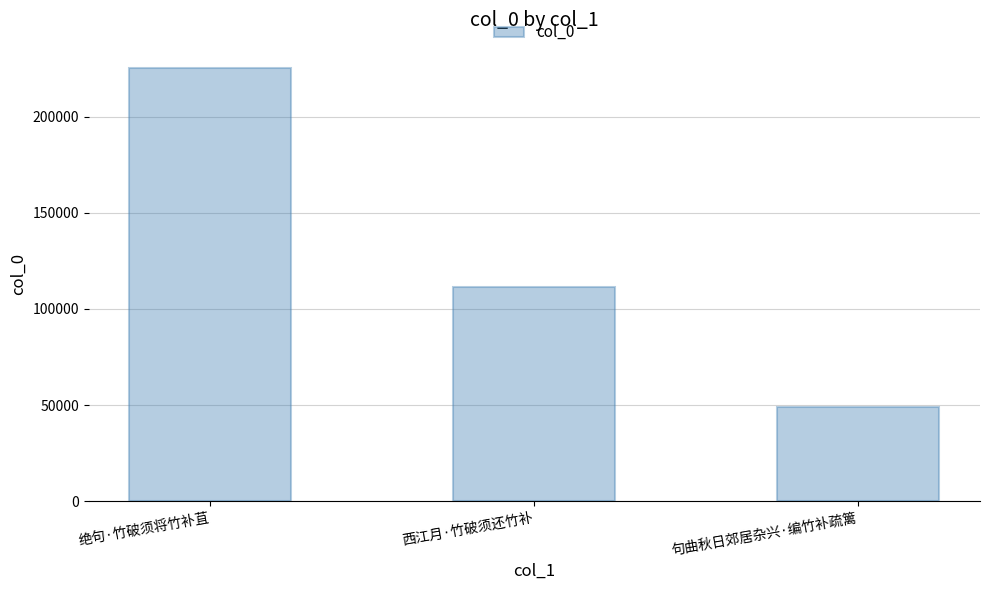

How many values are between 48866 and 225088?

3